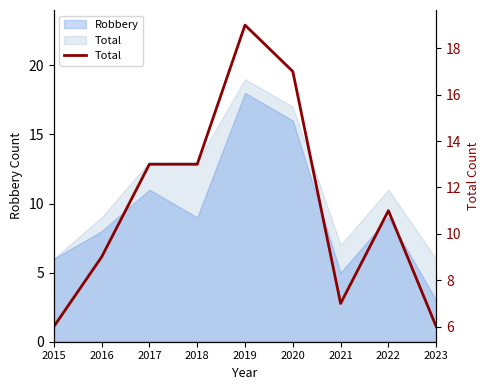

Approximately how many times larger is the value at 2015 compared to 2017?

0.5